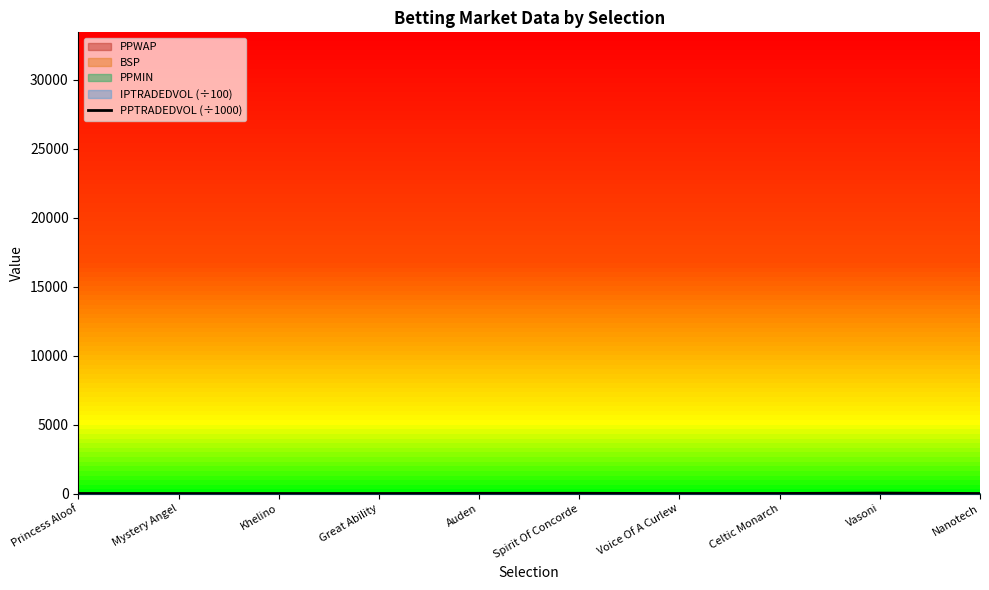

Which category has the lowest value across all series?

Mystery Angel